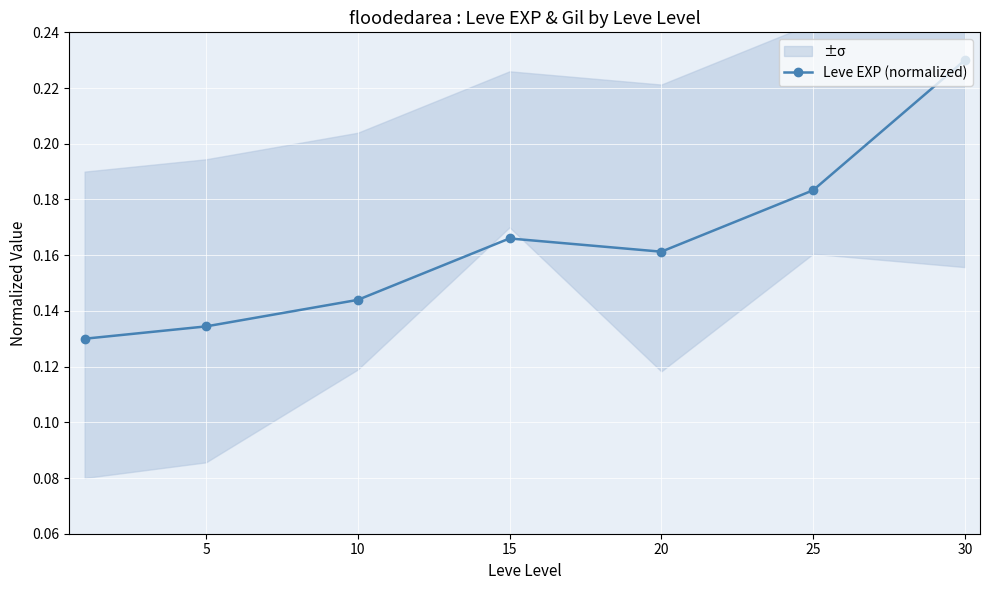

What is the sum of the values at 5 and 25?

0.3